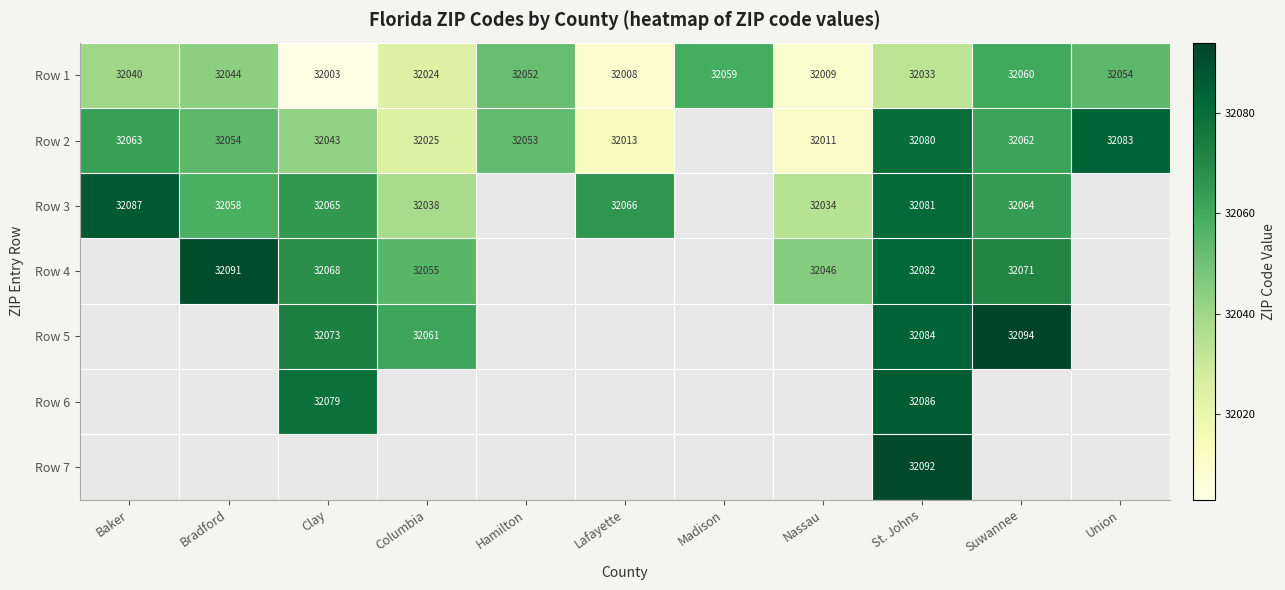

Is it true that Row 2 equals 32013 at Lafayette?

True